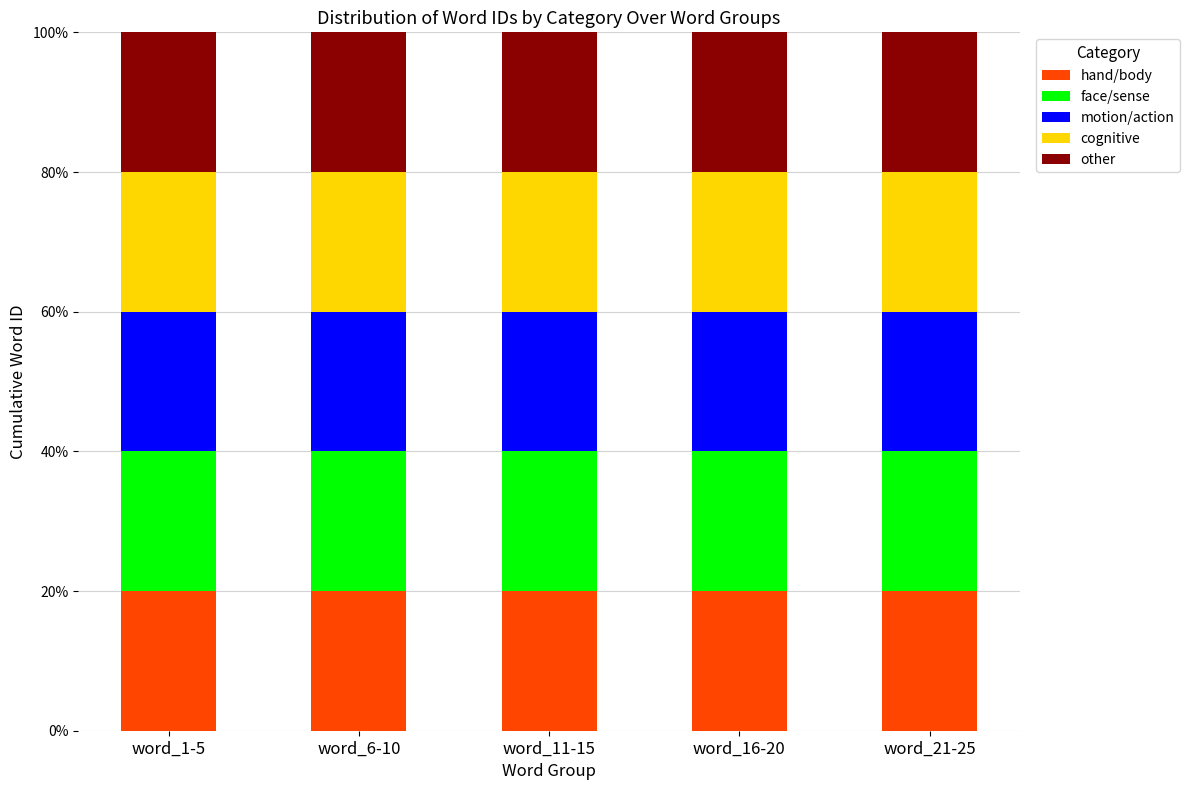

The hand/body series shows 33.1 at word_11-15. True or false?

False